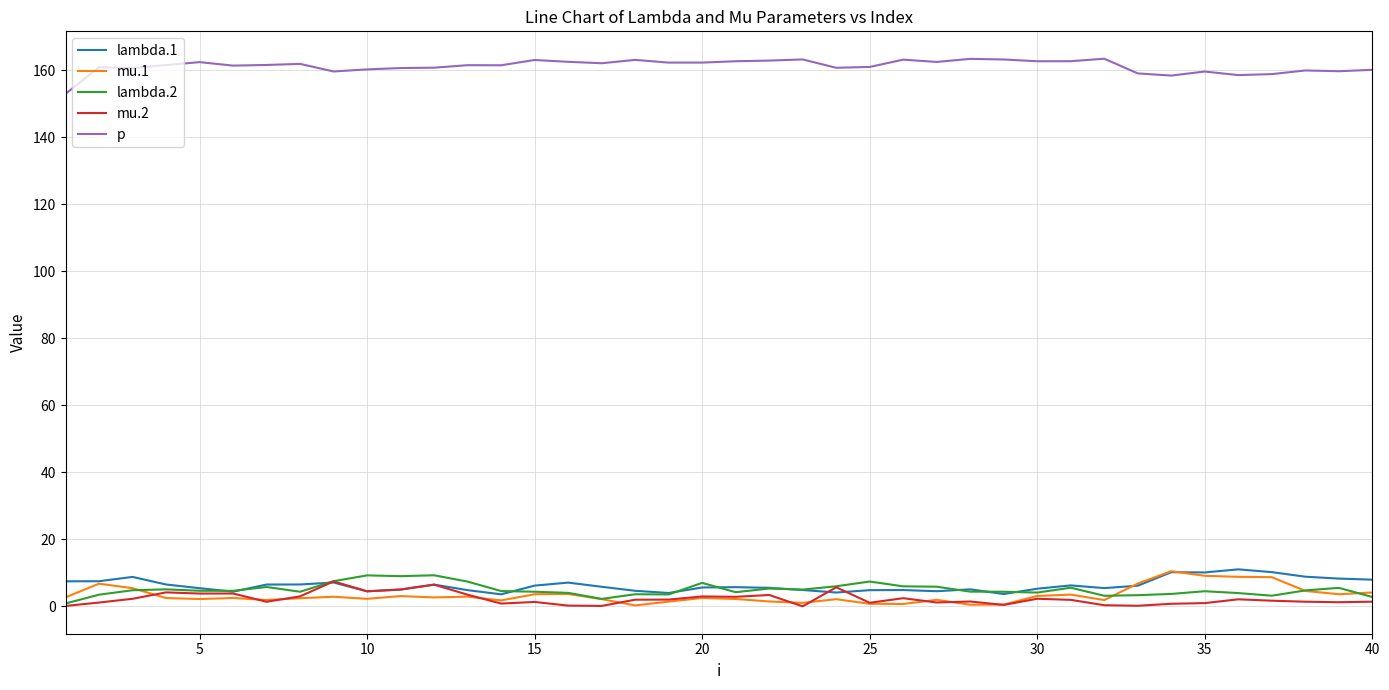

What is the maximum value shown in the chart?

163.5